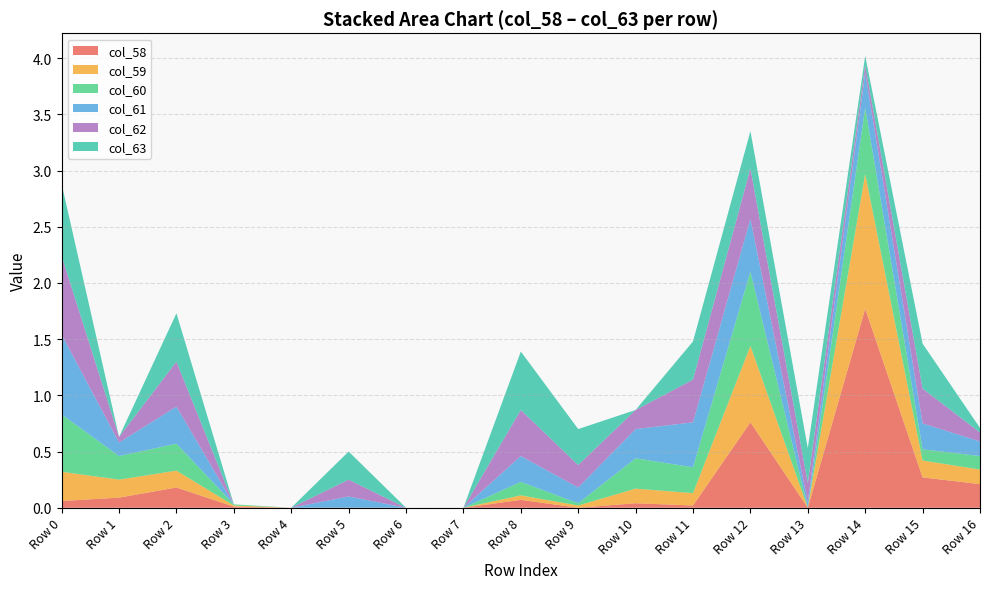

What is the maximum value for col_58?

1.8